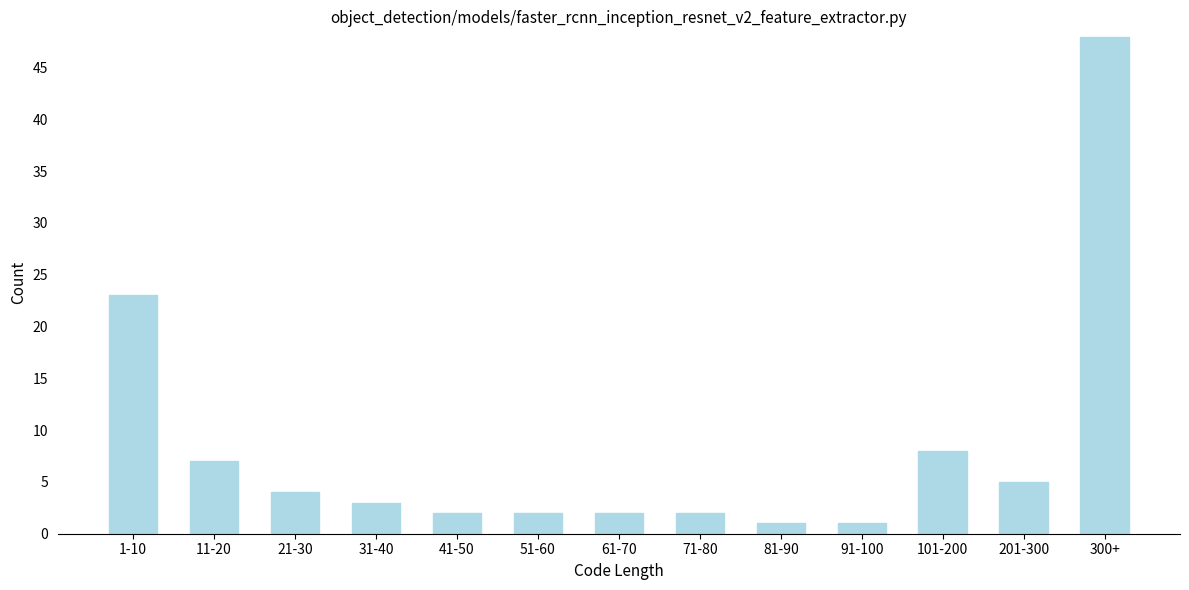

Reading left to right, what are all the values shown in this chart?

1-10=23	11-20=7	21-30=4	31-40=3	41-50=2	51-60=2	61-70=2	71-80=2	81-90=1	91-100=1	101-200=8	201-300=5	300+=48